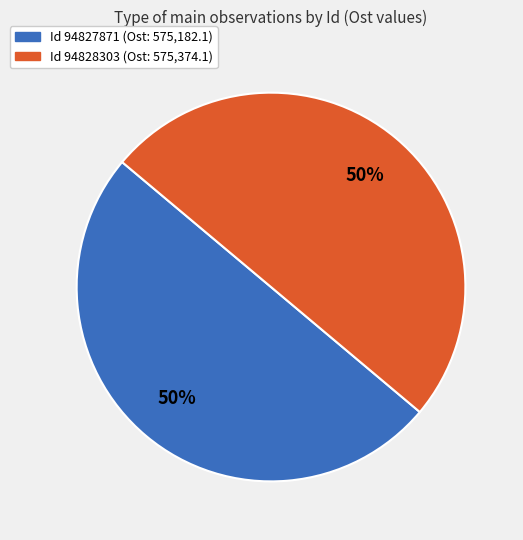

How many slices are in this pie chart?

2